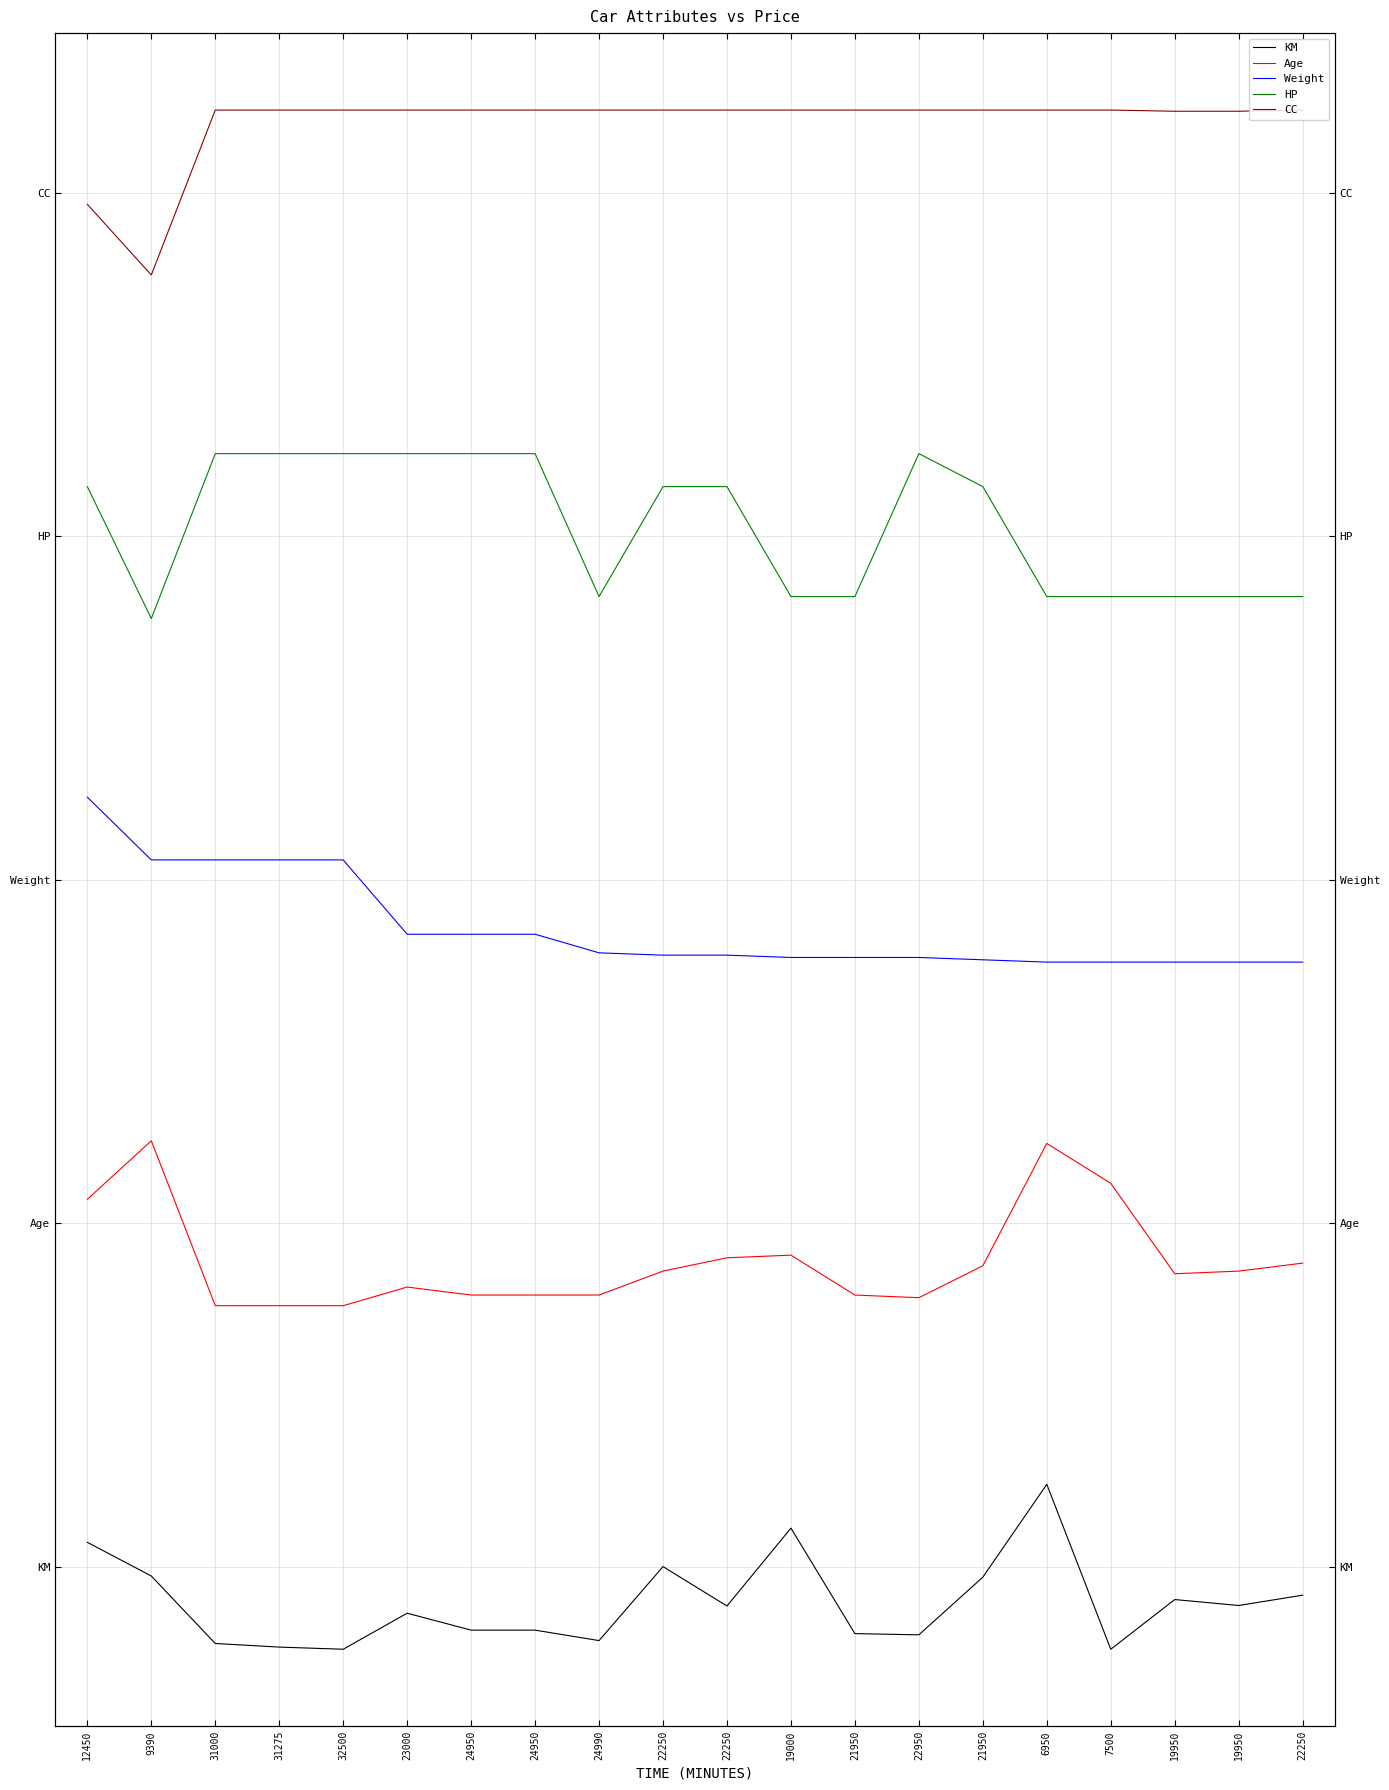

Reading right to left, extract all data points from this chart.

KM: -0.0	-0.0	-0.0	-0.1	0.1	-0.0	-0.0	-0.0	0.0	-0.0	0.0	-0.1	-0.0	-0.0	-0.0	-0.1	-0.1	-0.1	-0.0	0.0
Age: 0.2	0.2	0.2	0.3	0.3	0.2	0.2	0.2	0.2	0.2	0.2	0.2	0.2	0.2	0.2	0.2	0.2	0.2	0.3	0.3
Weight: 0.4	0.4	0.4	0.4	0.4	0.4	0.4	0.4	0.4	0.4	0.4	0.4	0.5	0.5	0.5	0.5	0.5	0.5	0.5	0.6
HP: 0.7	0.7	0.7	0.7	0.7	0.8	0.8	0.7	0.7	0.8	0.8	0.7	0.8	0.8	0.8	0.8	0.8	0.8	0.7	0.8
CC: 1.1	1.1	1.1	1.1	1.1	1.1	1.1	1.1	1.1	1.1	1.1	1.1	1.1	1.1	1.1	1.1	1.1	1.1	0.9	1.0